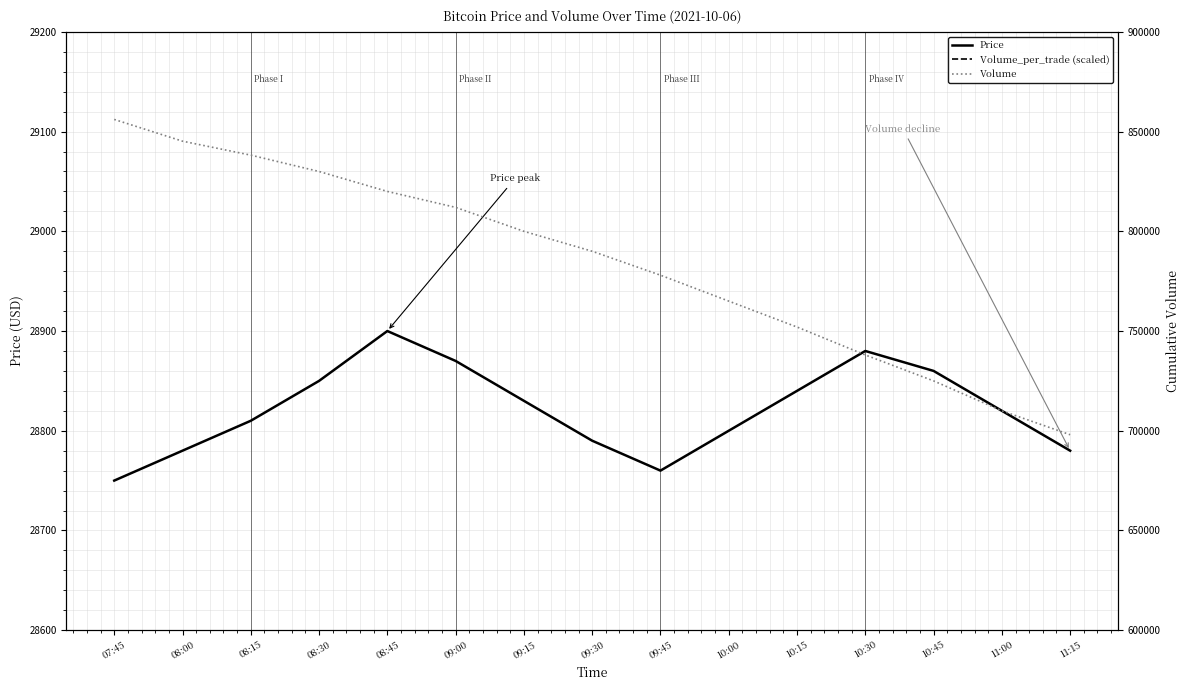

Between 09:15 and 10:45, which series saw the biggest shift?

Volume